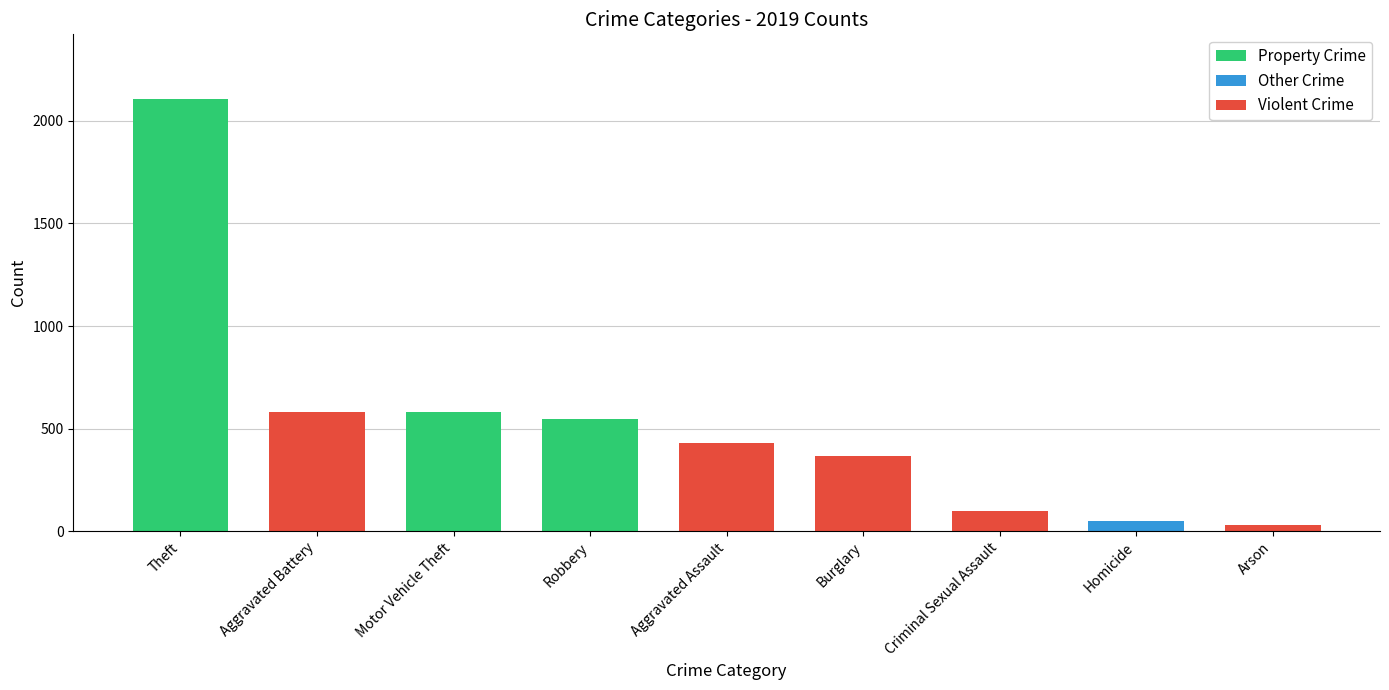

Which label corresponds to the largest value in the chart?

Theft